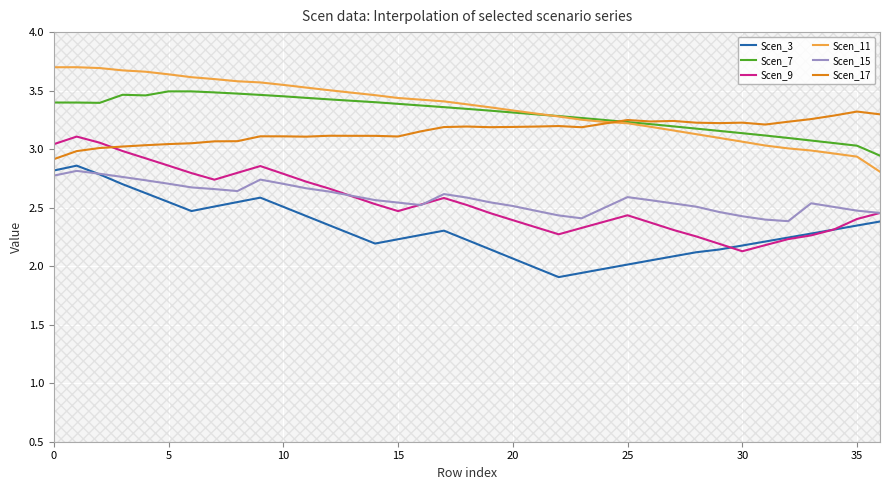

How many data points in Scen_11 are above 3?

33